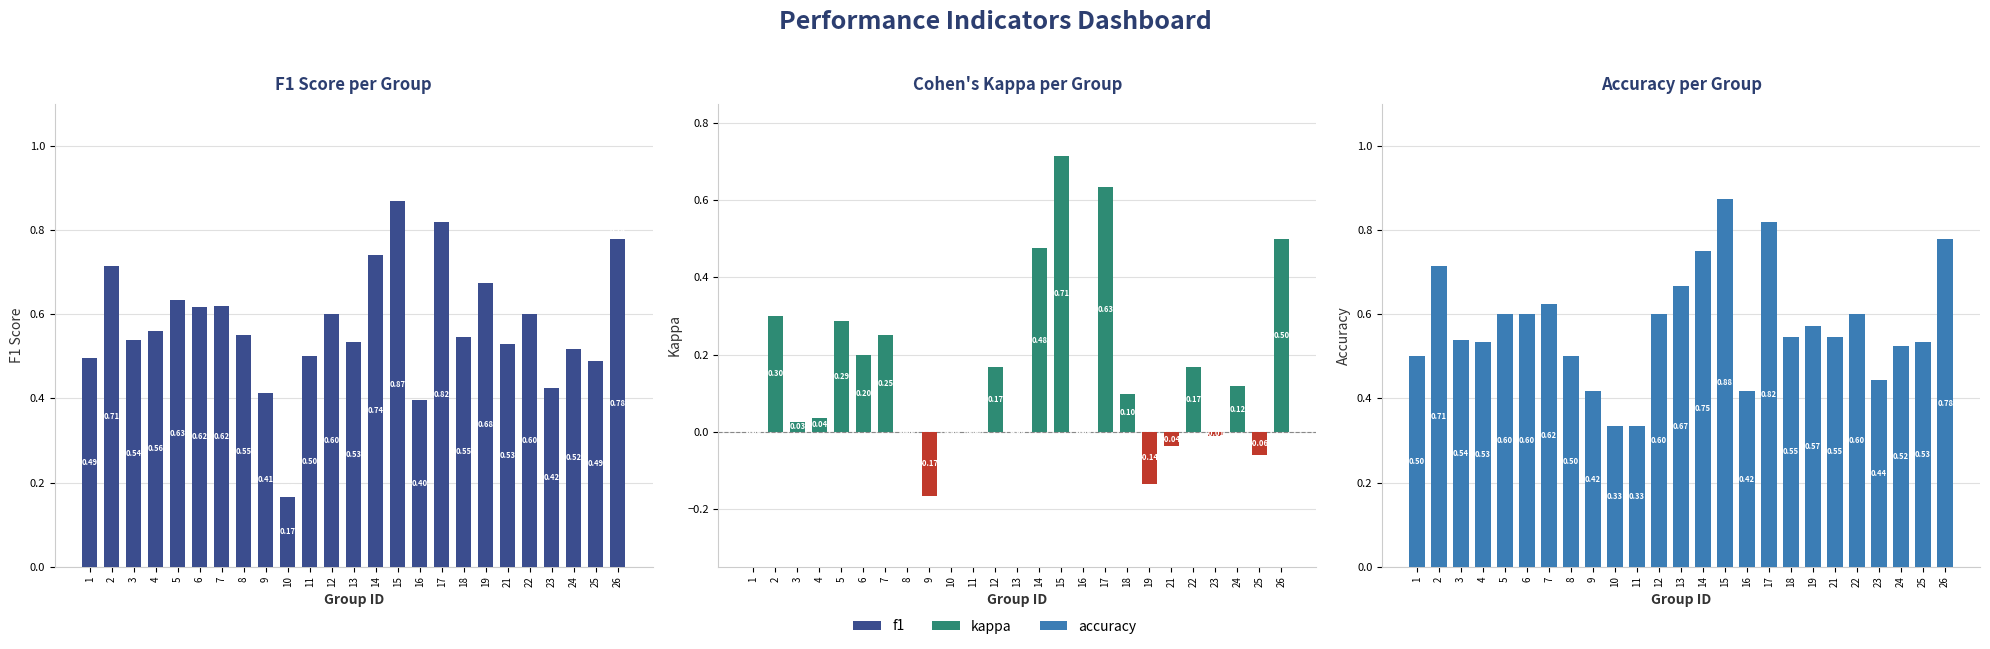

List the labels in order of f1 value, largest first.

15, 17, 26, 14, 2, 19, 5, 7, 6, 12, 22, 4, 8, 18, 3, 13, 21, 24, 11, 1, 25, 23, 9, 16, 10